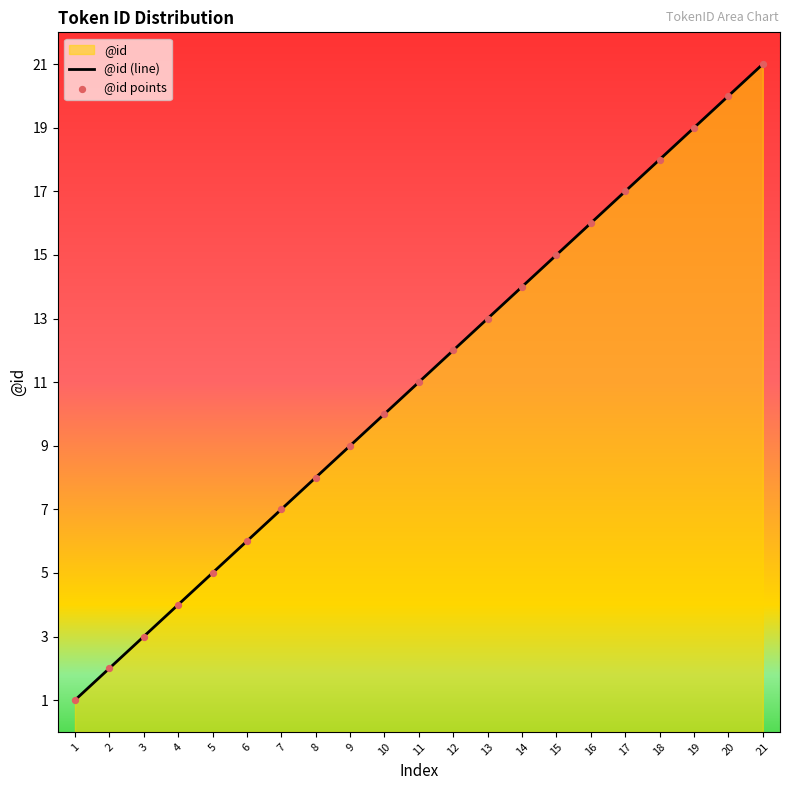

At how many categories does at least one series exceed 15?

6